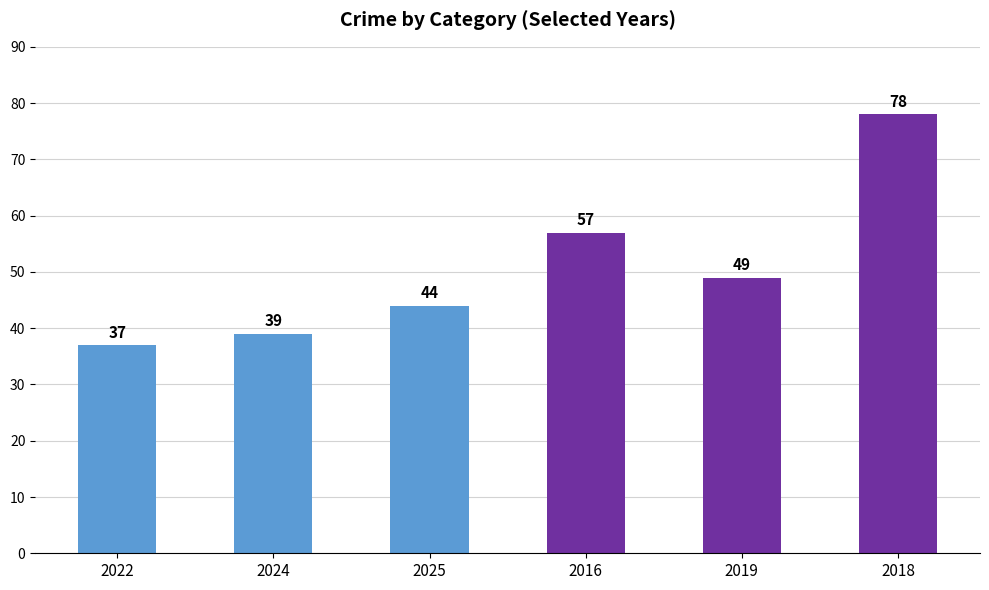

Reading left to right, extract all data points from this chart.

37	39	44	57	49	78